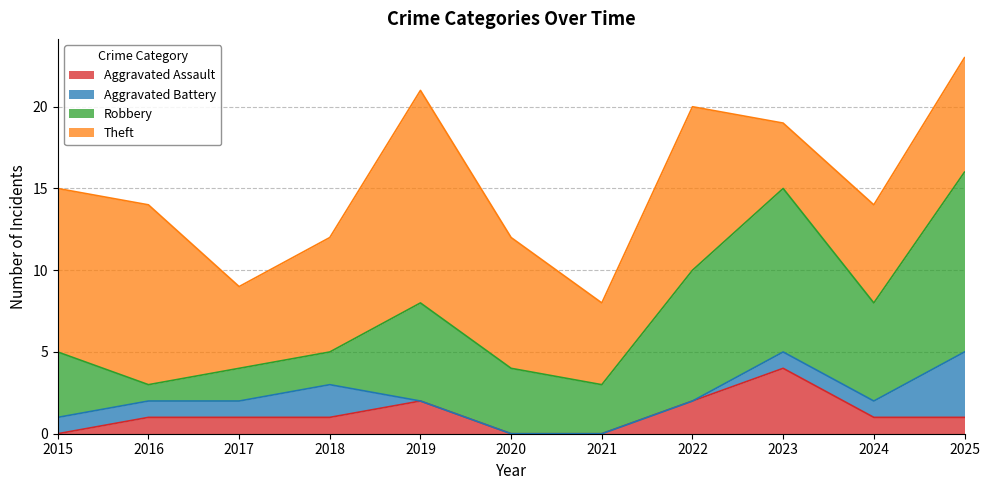

True or false: Aggravated Assault has more than 0 interior local peaks.

True